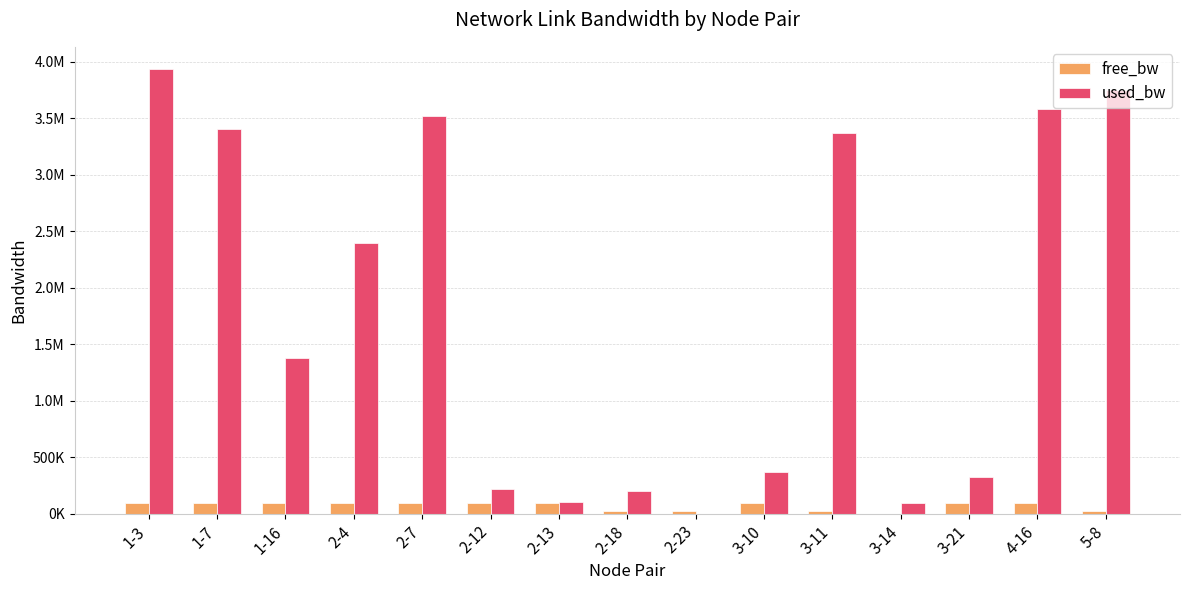

What are all the series names shown in the legend?

free_bw, used_bw